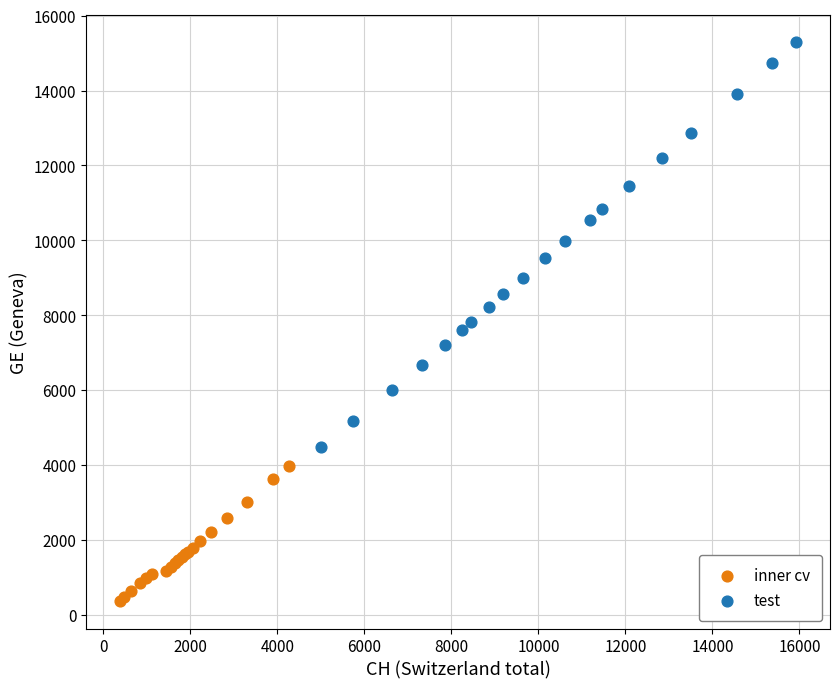

Which series has the widest spread of Y values?

test